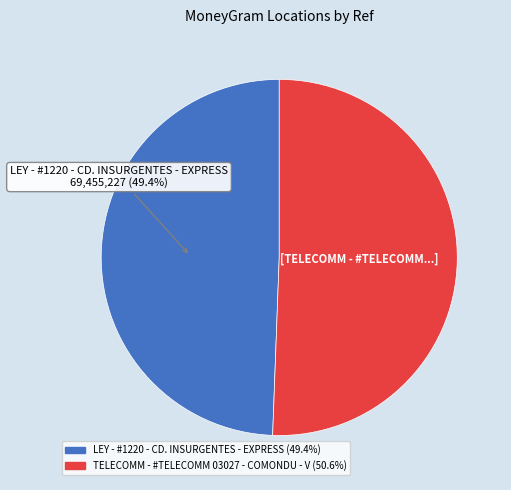

How many slices are in this pie chart?

2